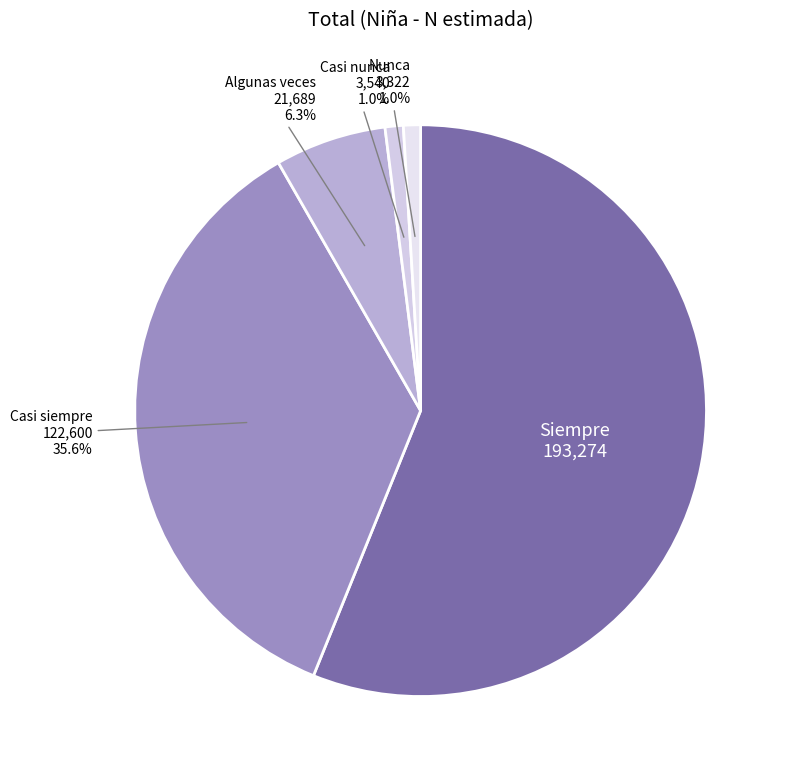

How much of the chart is everything except Nunca?

99.0%